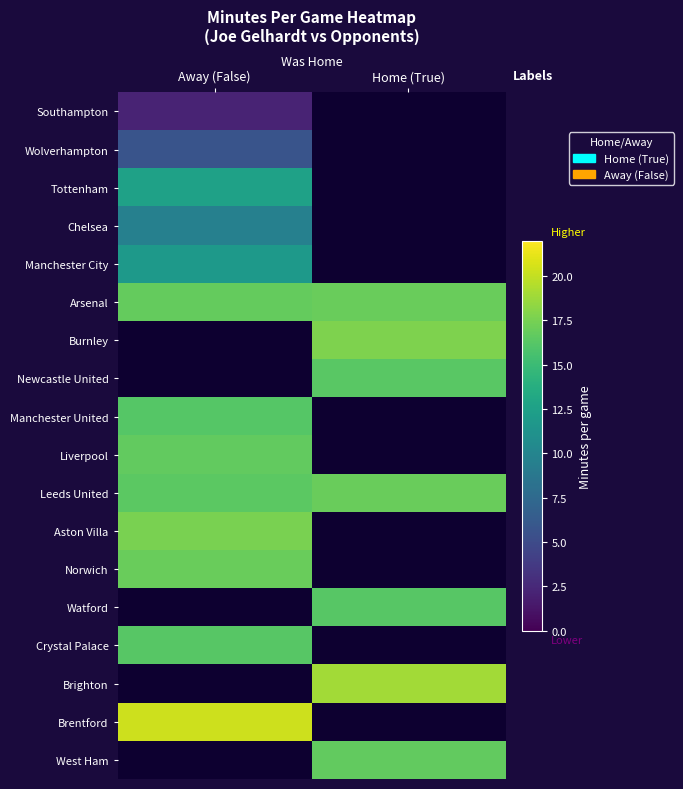

Is the value of Burnley at Home (True) greater than the value of Brighton at Home (True)?

No